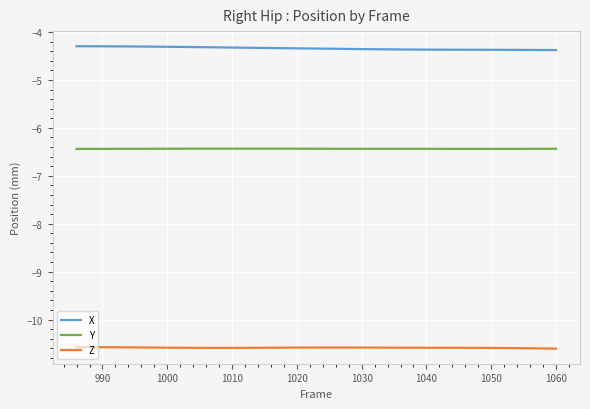

Is this an area chart (filled region under the line)?

No